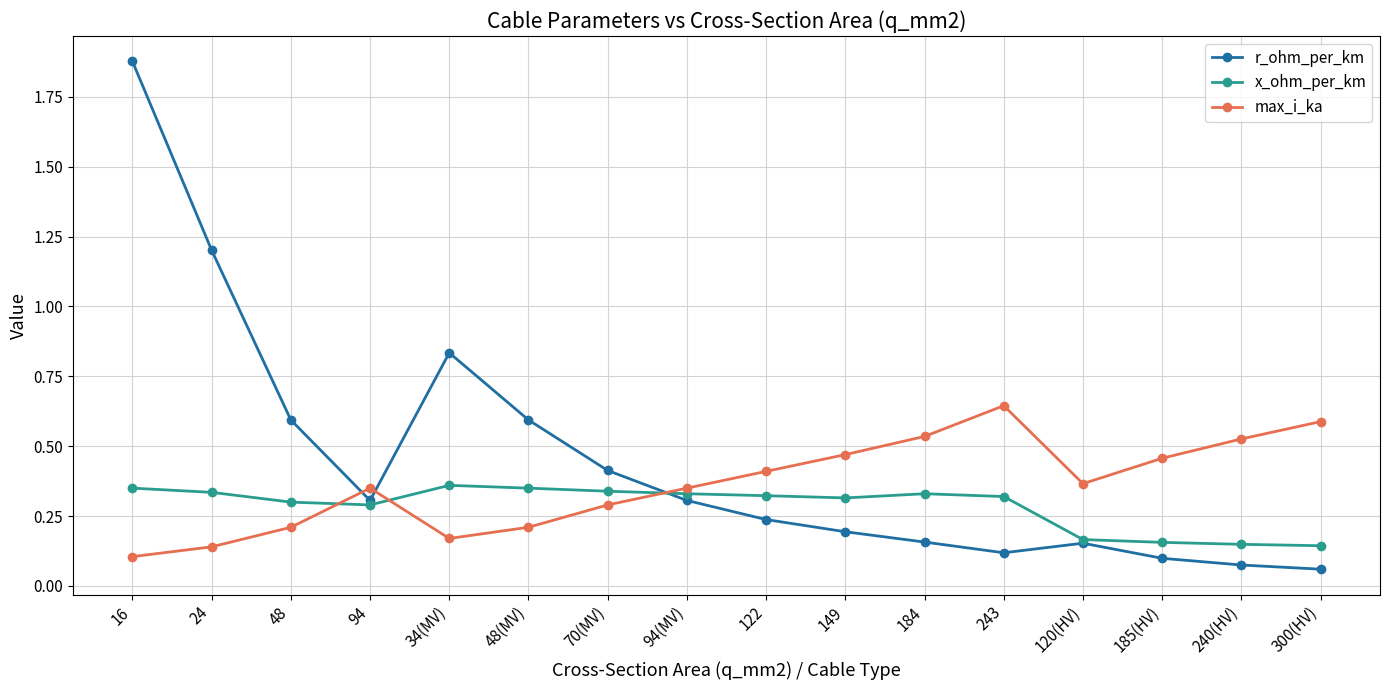

What is the label of the 7th point from the left?

70(MV)